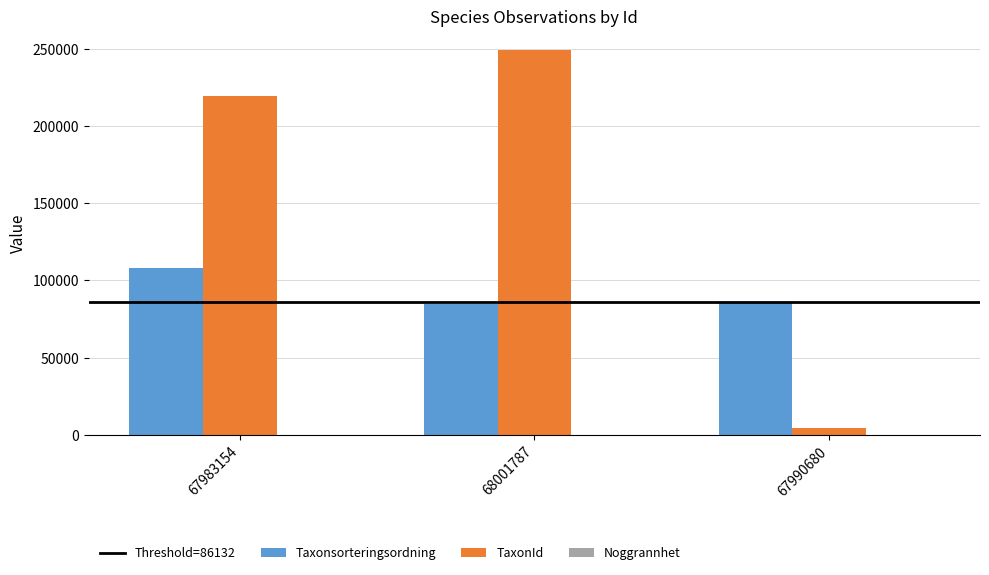

What is the total value across all series at 68001787?

334353